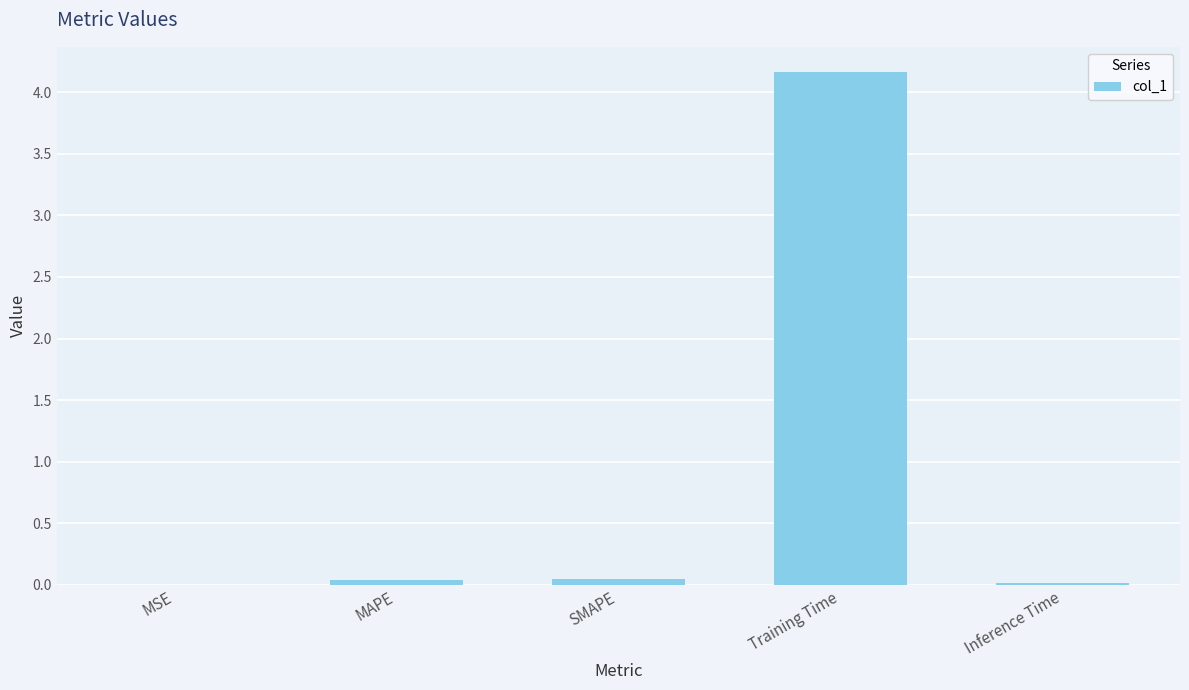

How many distinct data groups are displayed?

1